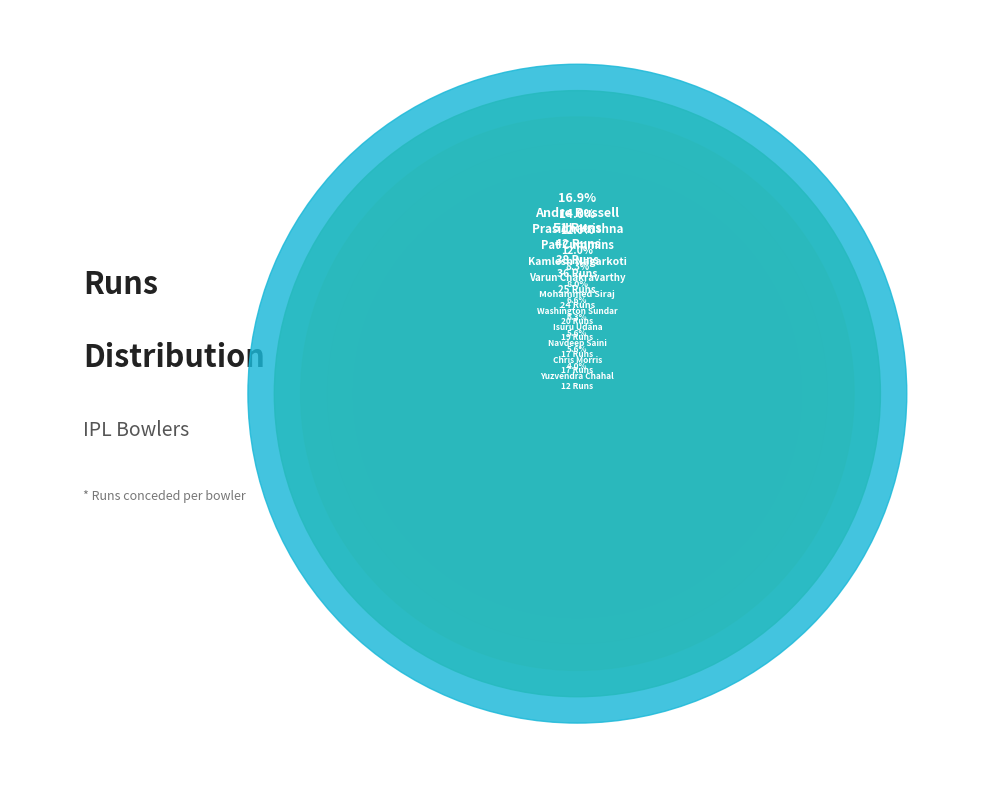

True or false: Prasidh Krishna accounts for 27% of the total.

False